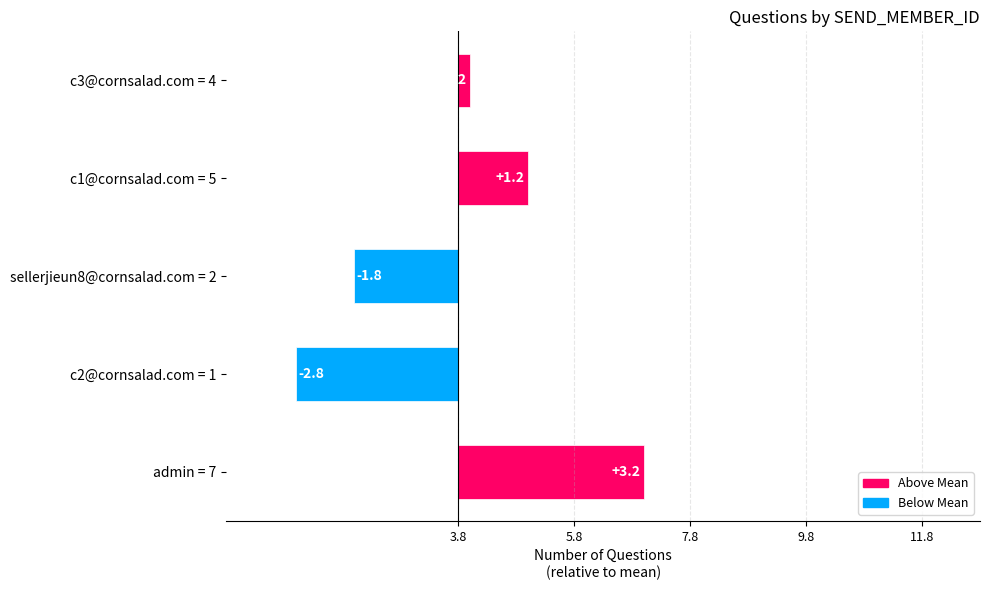

Count the number of categories in the chart.

5